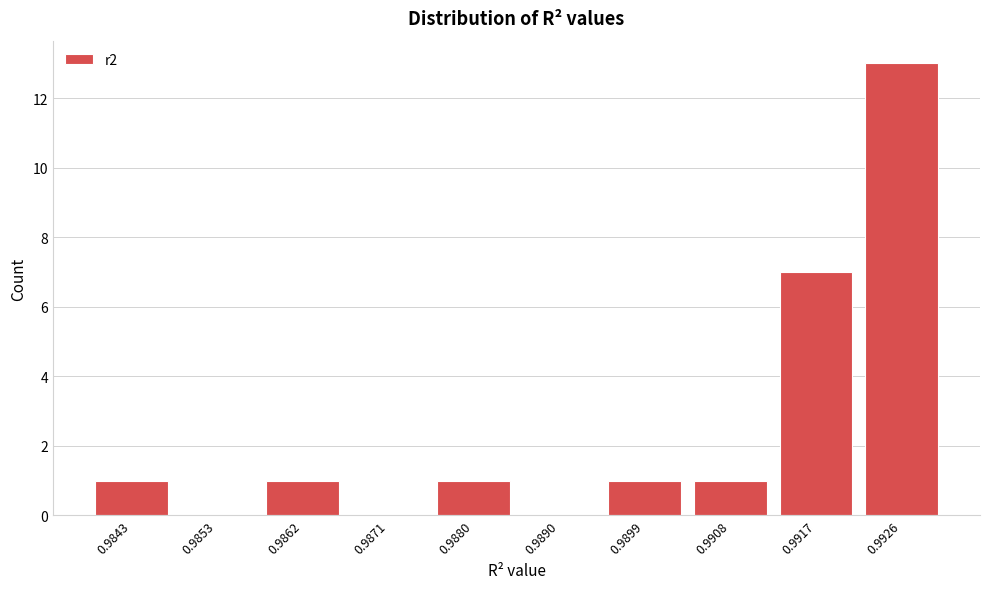

Reading left to right, what are all the values shown in this chart?

0.9843=1	0.9853=0	0.9862=1	0.9871=0	0.9880=1	0.9890=0	0.9899=1	0.9908=1	0.9917=7	0.9926=13